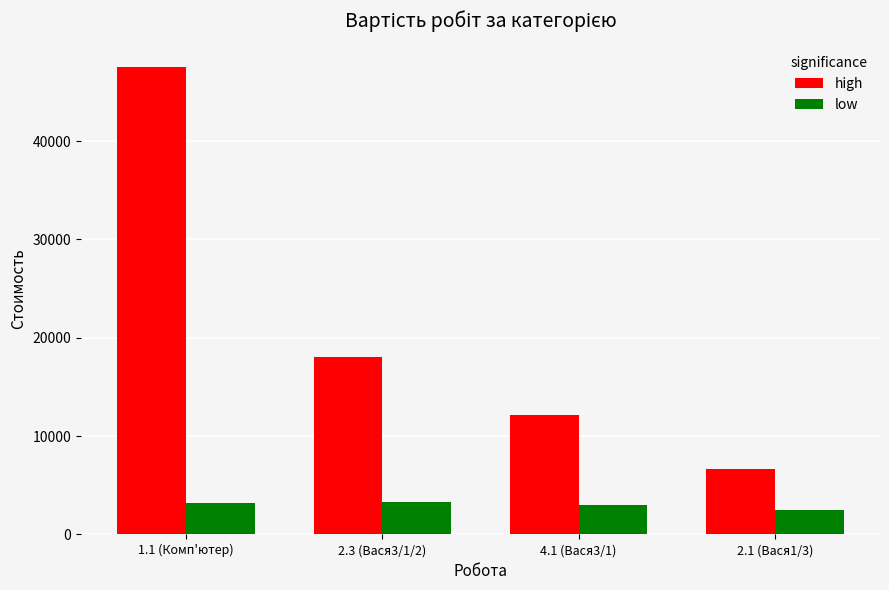

What is the difference between the highest and lowest values at 2.1 (Вася1/3)?

4087